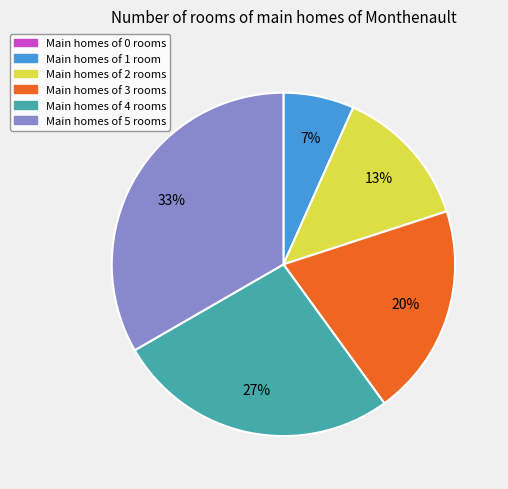

To the nearest percent, what is the average slice percentage?

17%